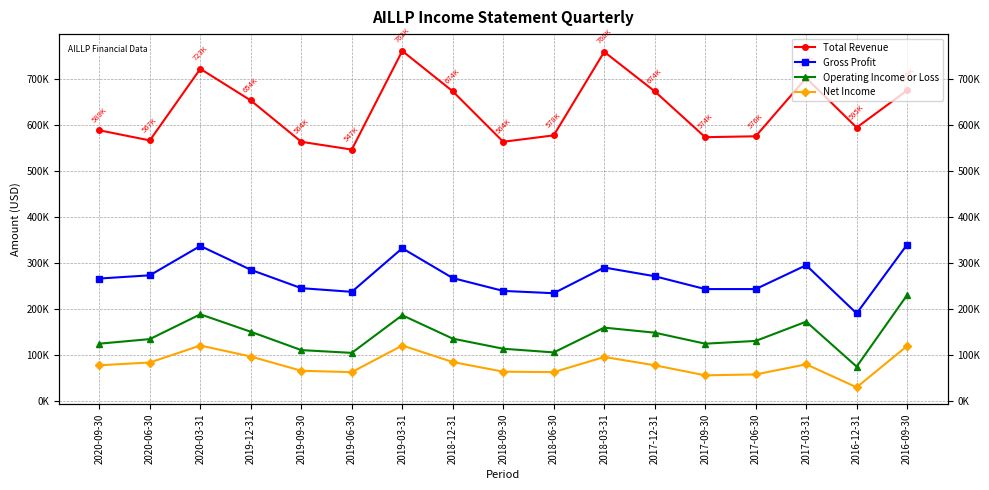

The Total Revenue series shows 762000 at 2019-03-31. True or false?

True